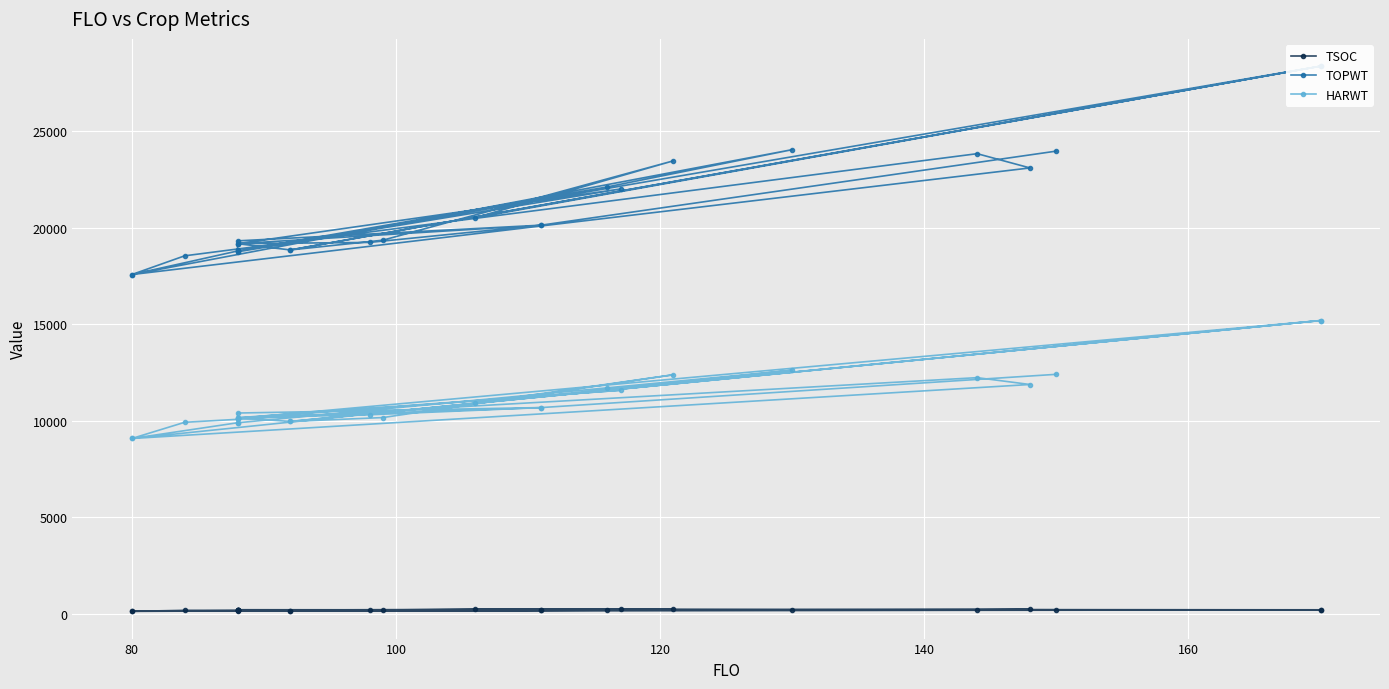

True or false: TOPWT and HARWT intersect in this chart.

False